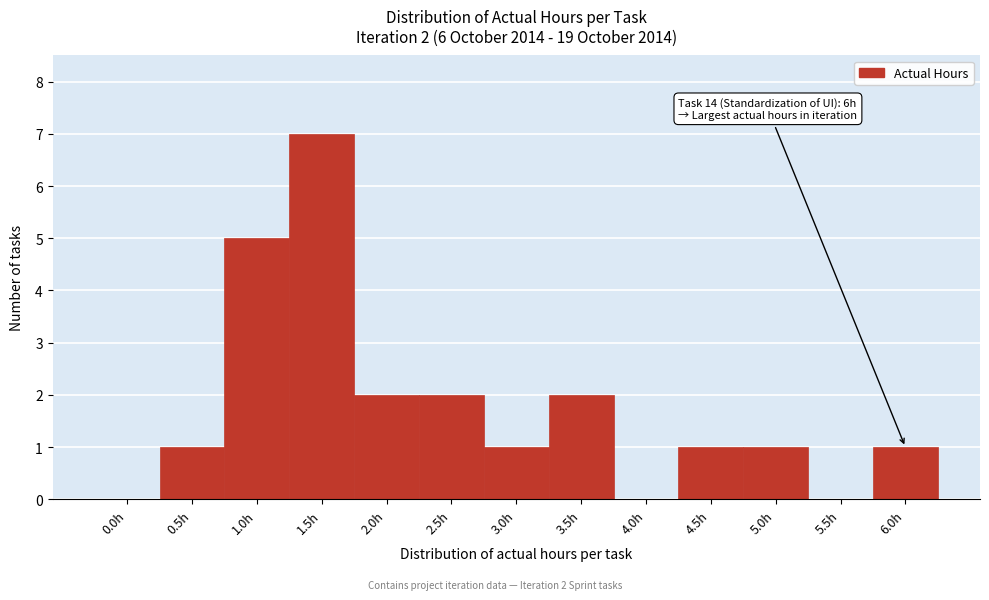

Reading left to right, transcribe all the data shown in this chart.

0.0h=0	0.5h=1	1.0h=5	1.5h=7	2.0h=2	2.5h=2	3.0h=1	3.5h=2	4.0h=0	4.5h=1	5.0h=1	5.5h=0	6.0h=1